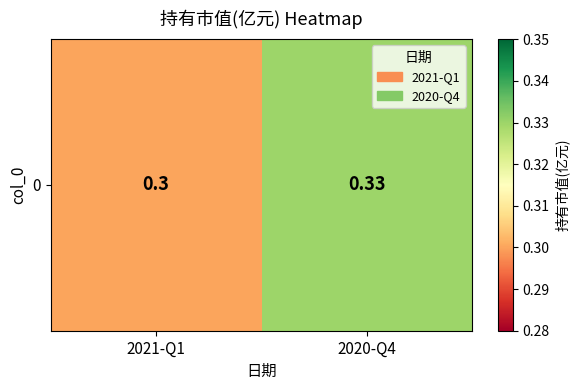

The chart shows a value of 0.2 at 2020-Q4. True or false?

False